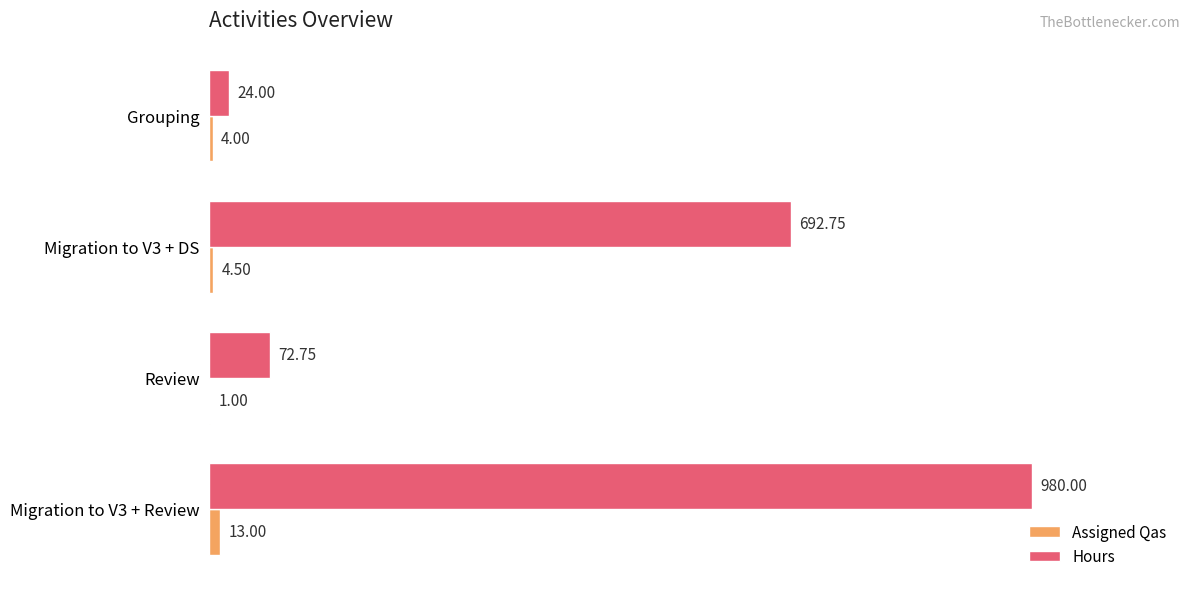

Is the value of Hours at Grouping greater than the value of Assigned Qas at Grouping?

Yes